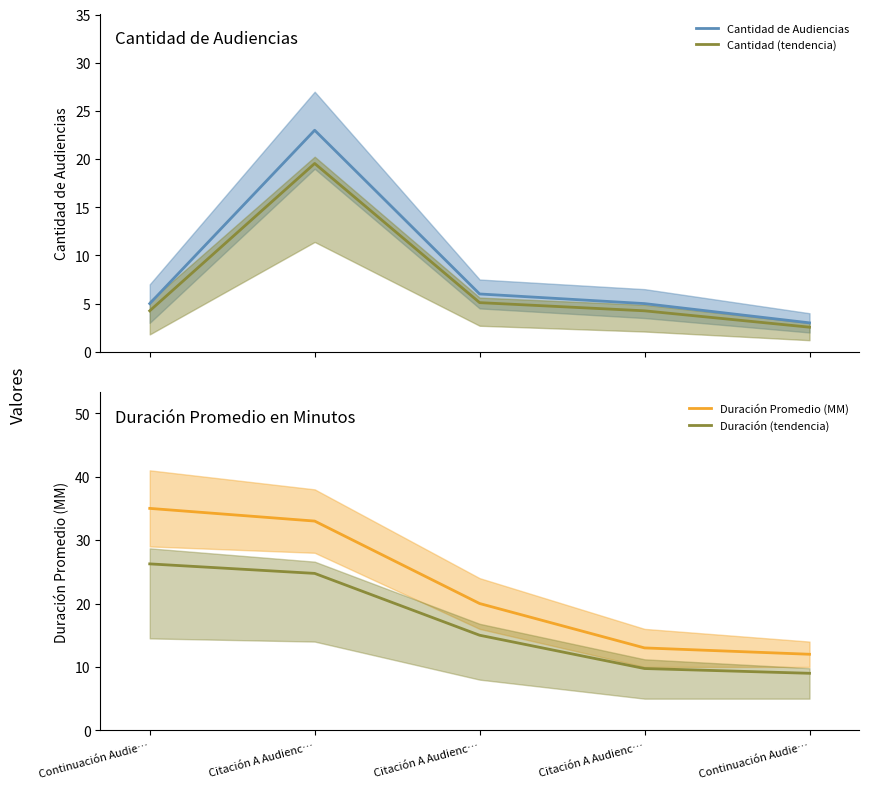

What is the difference between the second highest and minimum values in the Duración Promedio (MM) series?

21.0